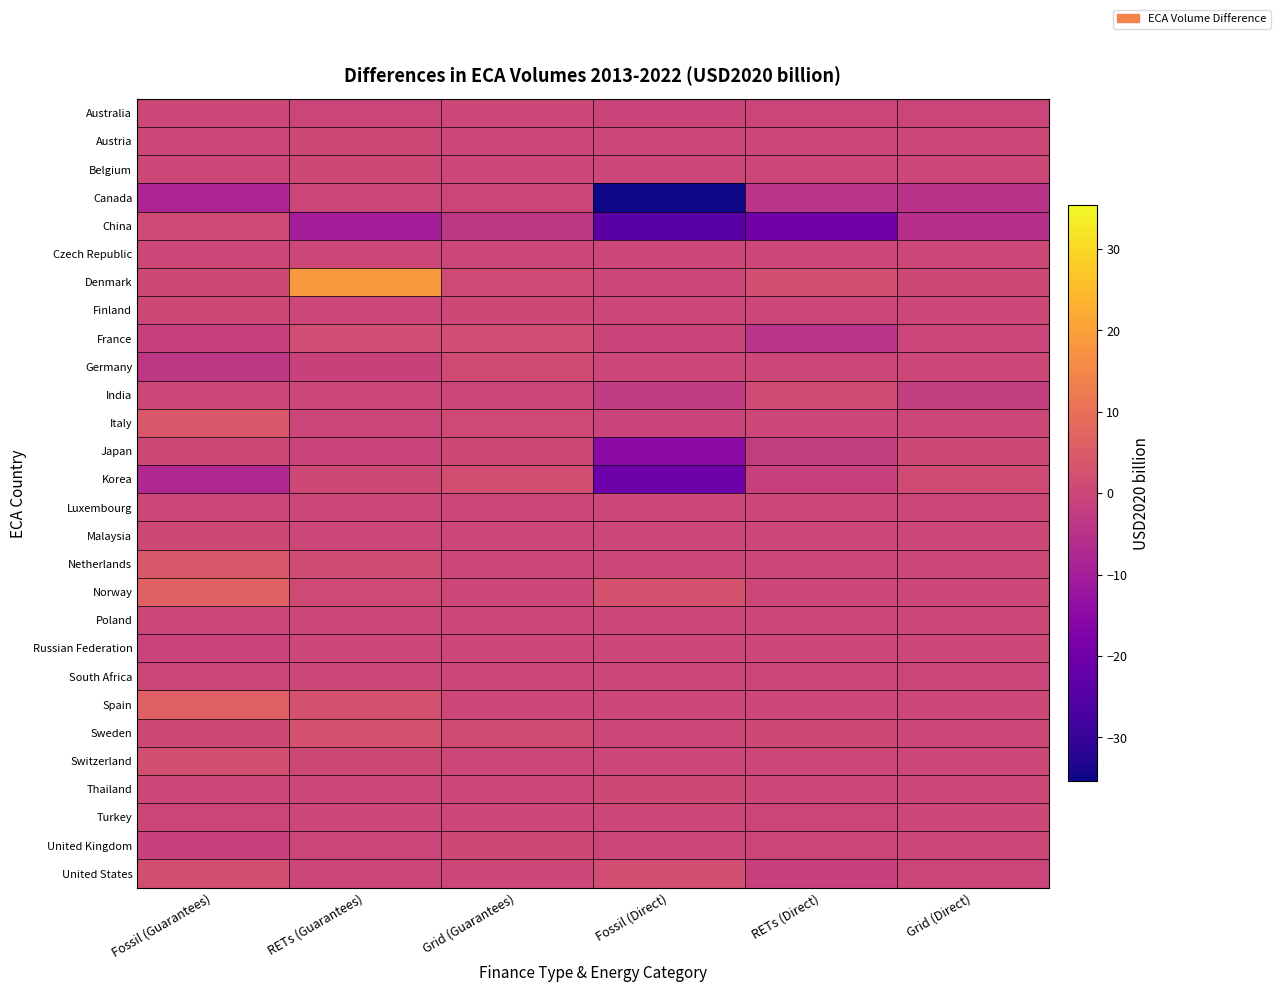

What is the spread (max minus min) of values at Grid (Guarantees)?

5.6